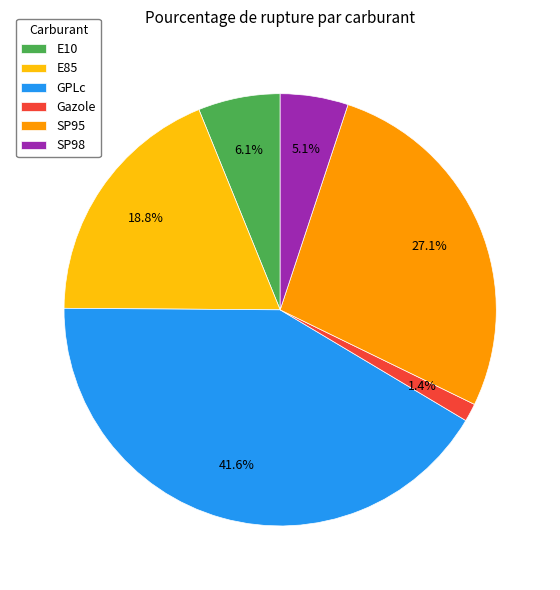

What is the ratio of the value at Gazole to the value at E85?

0.1